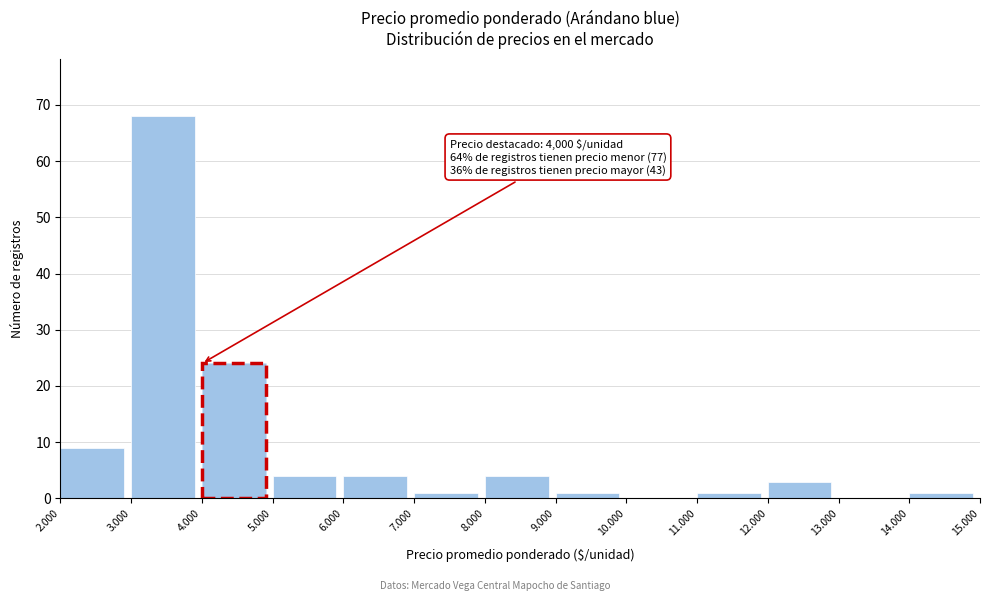

Reading right to left, list all the values displayed in this chart.

14.000=1	13.000=0	12.000=3	11.000=1	10.000=0	9.000=1	8.000=4	7.000=1	6.000=4	5.000=4	4.000=24	3.000=68	2.000=9